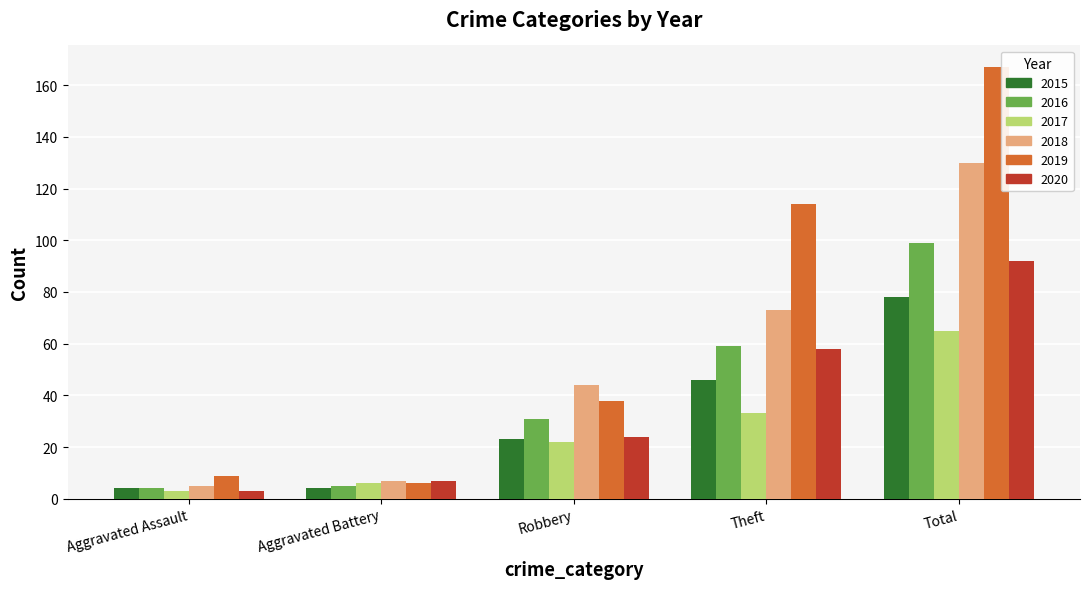

Which series has the largest total across all categories?

2019